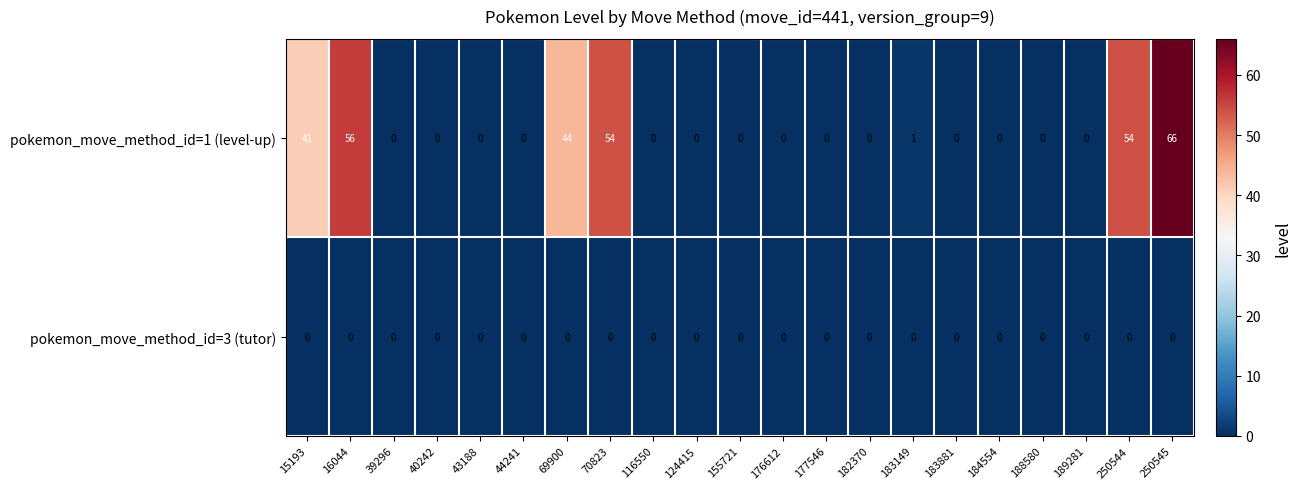

List the series in order of their peak value, lowest first.

pokemon_move_method_id=3 (tutor), pokemon_move_method_id=1 (level-up)